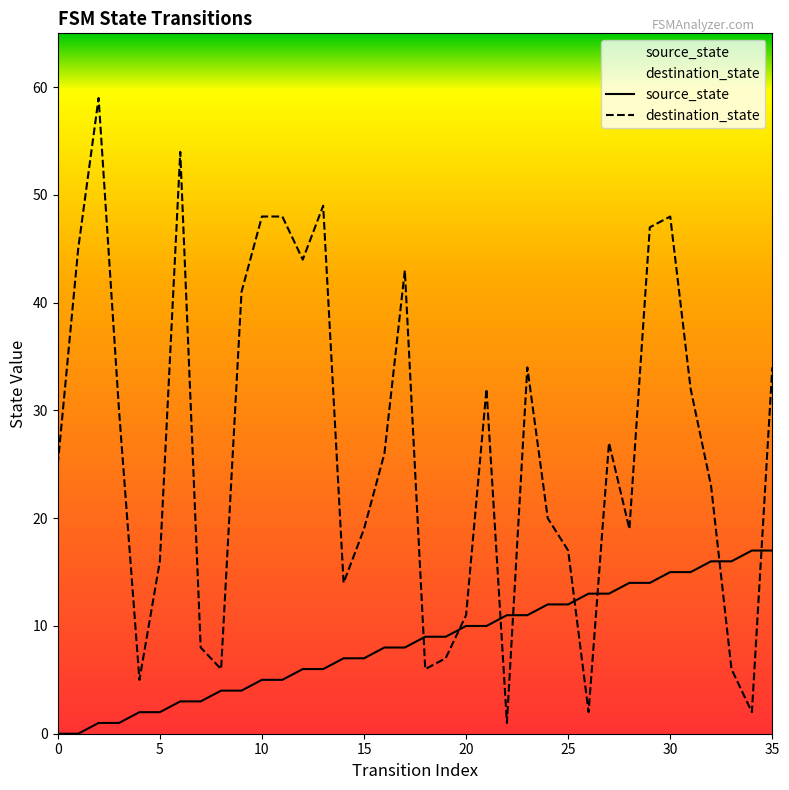

True or false: destination_state has a value of 34 at 35.

True